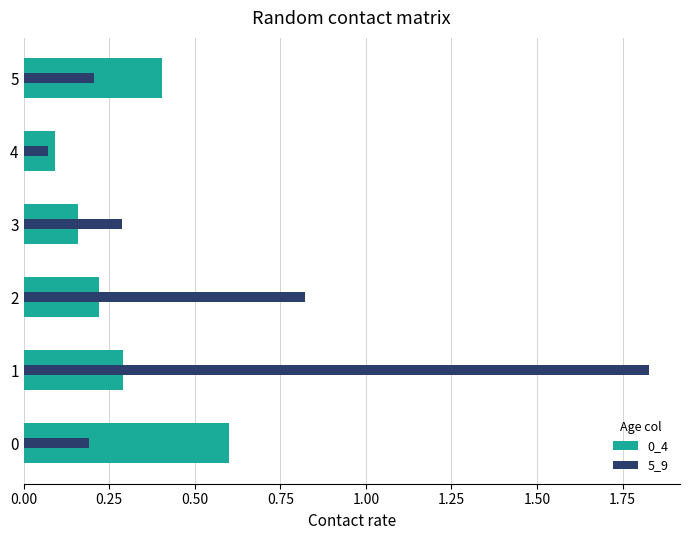

Count the 0_4 values in the range 0 to 1.

6